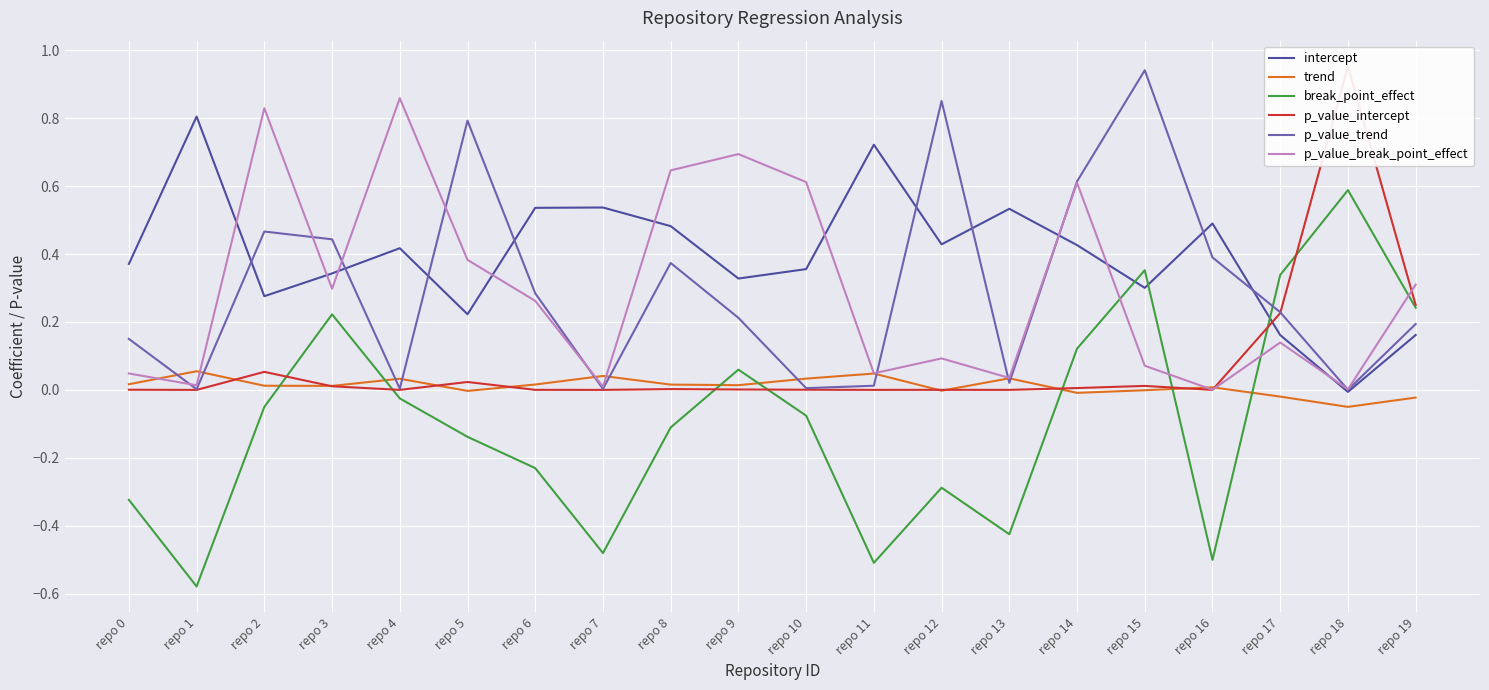

Which category has the lowest value in the p_value_break_point_effect series?

repo 16